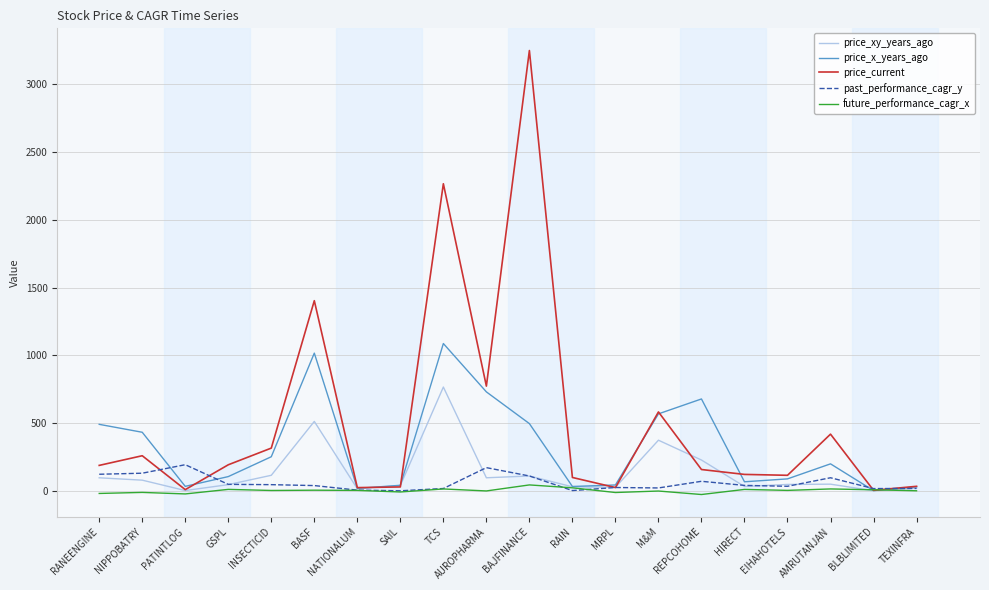

Which series has the largest range (max minus min)?

price_current